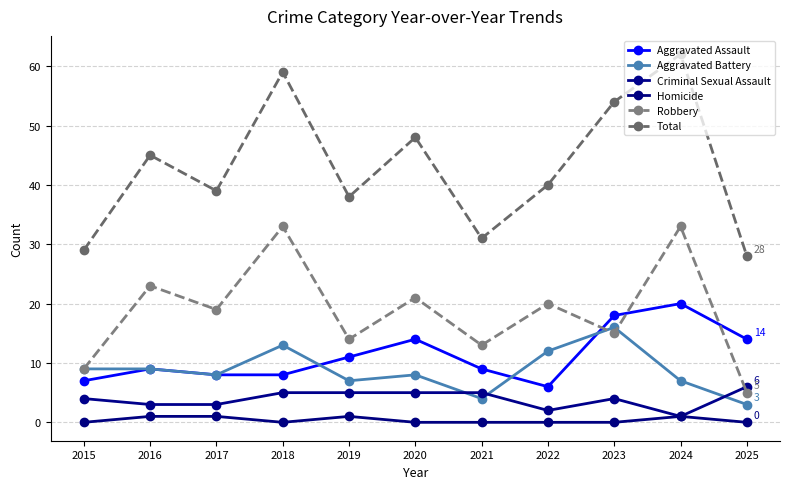

What is the difference between the second highest and second lowest values in the Aggravated Battery series?

9